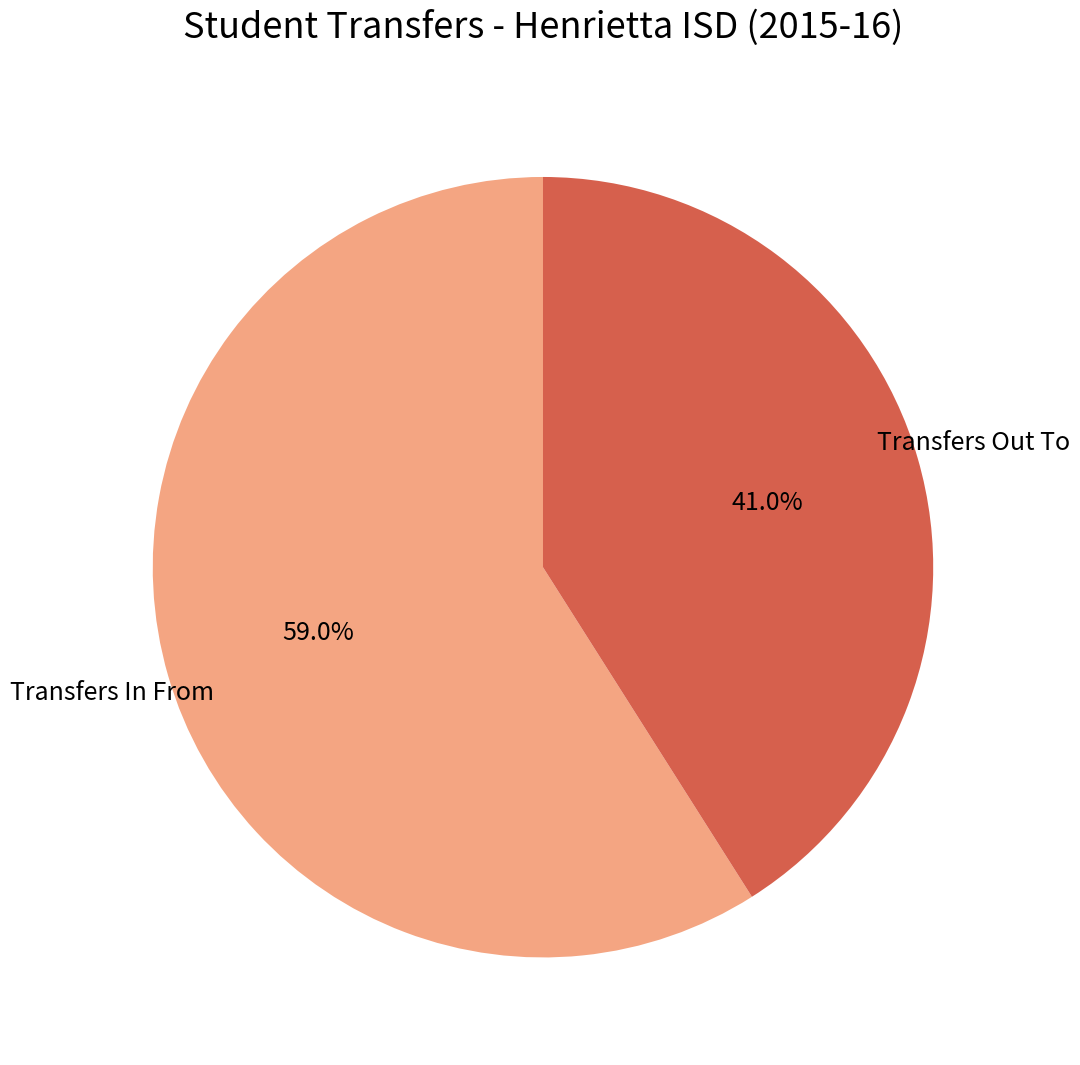

To the nearest percent, what is the difference between the Transfers Out To and Transfers In From slice percentages?

18%